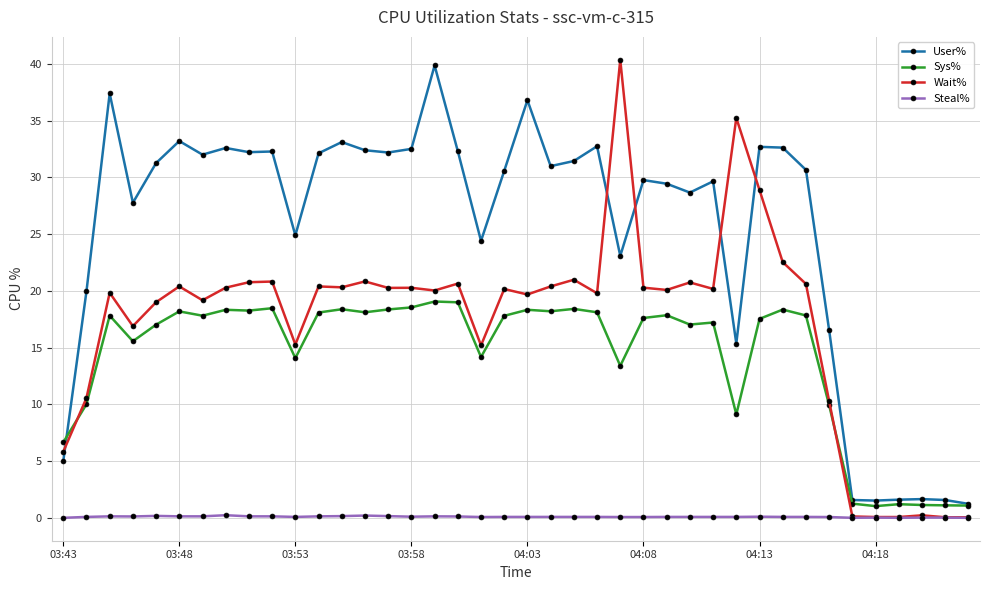

Which series has the largest total across all categories?

User%